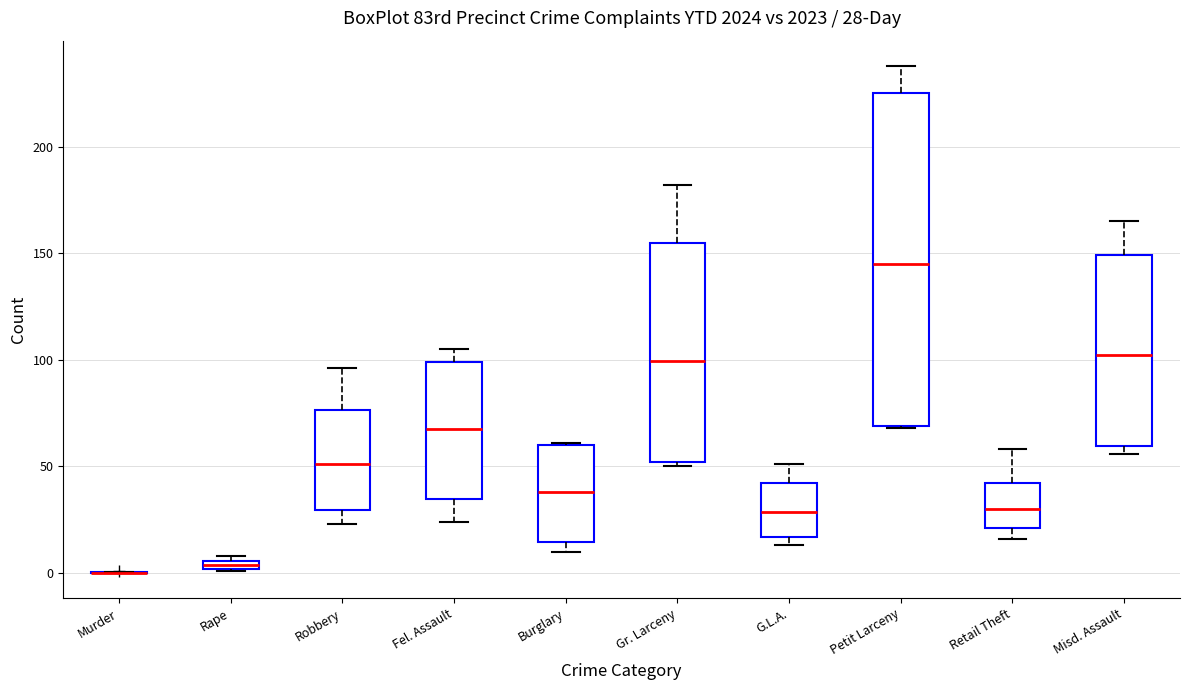

Which box is the tallest, from its lower edge to its upper edge?

Petit Larceny